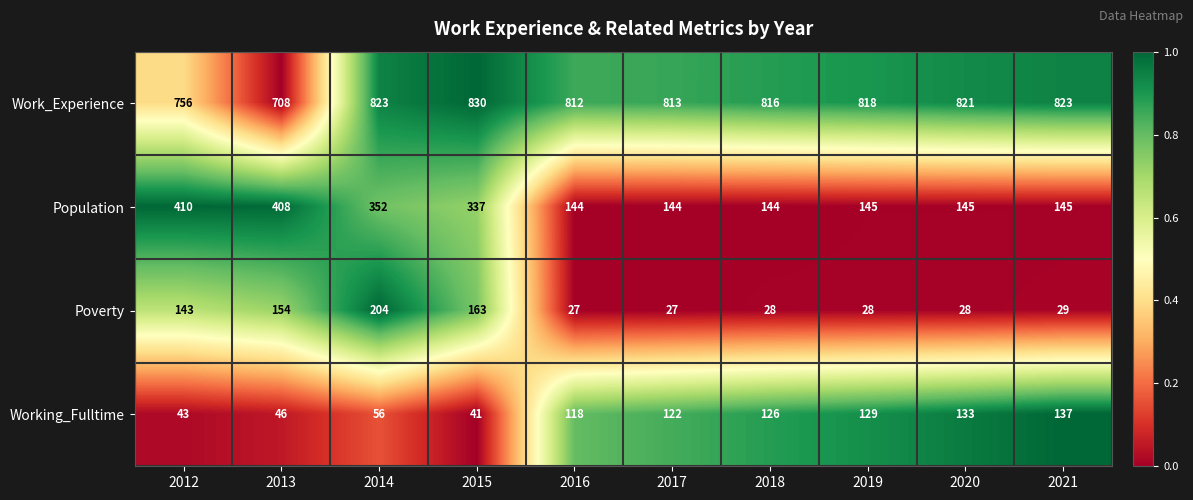

Rank the series at 2018 from highest to lowest value.

Work_Experience, Population, Working_Fulltime, Poverty